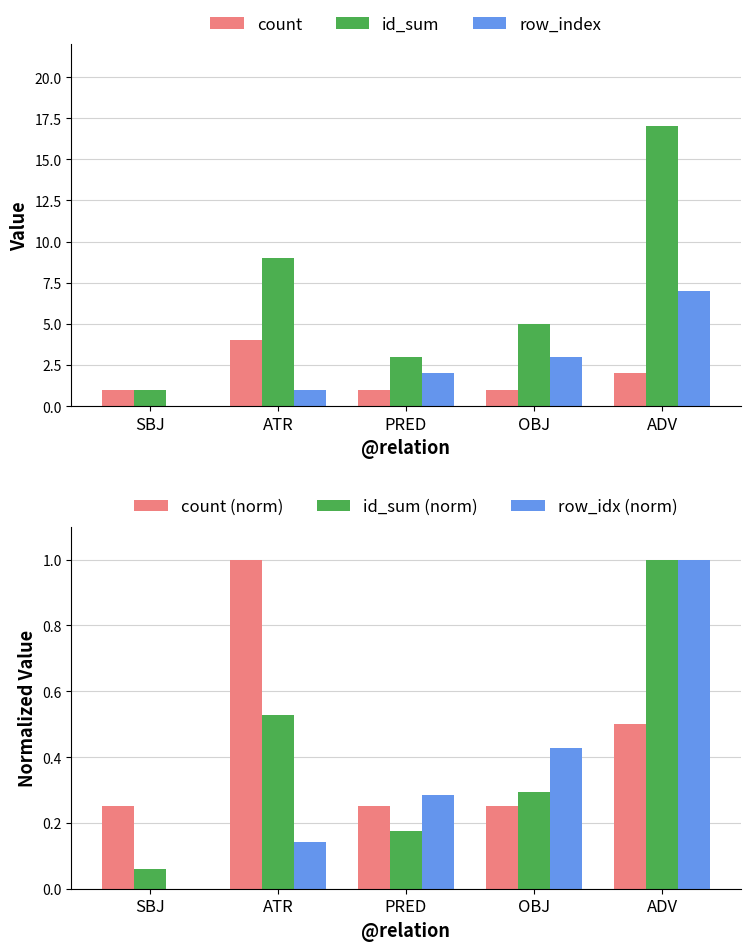

At which category is the sum across all series the highest?

ADV